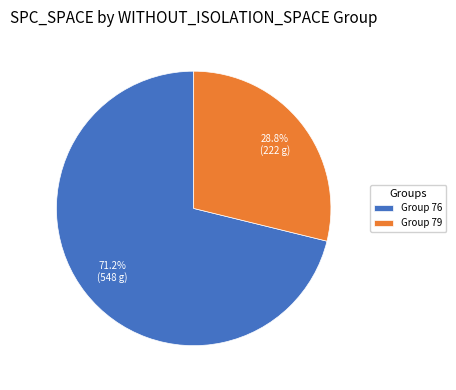

Count the number of slices in the pie.

2